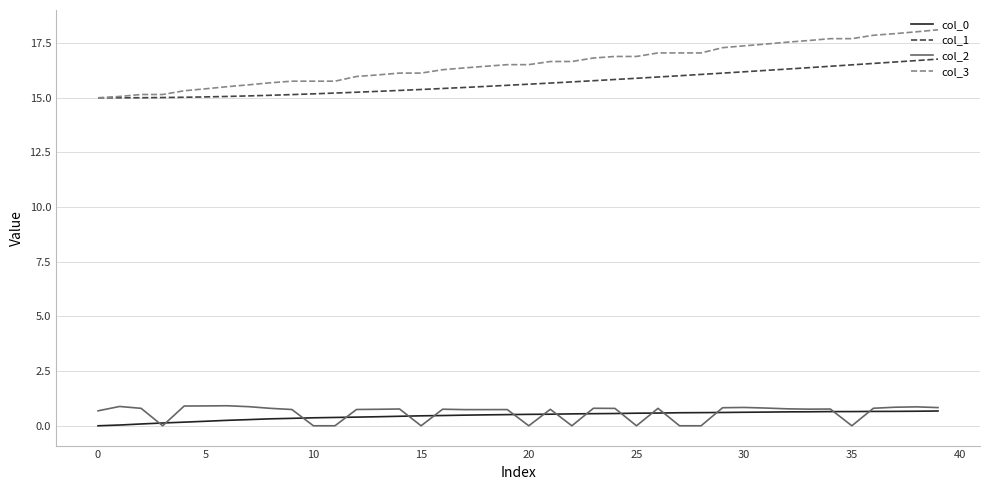

Count the number of categories in the chart.

40